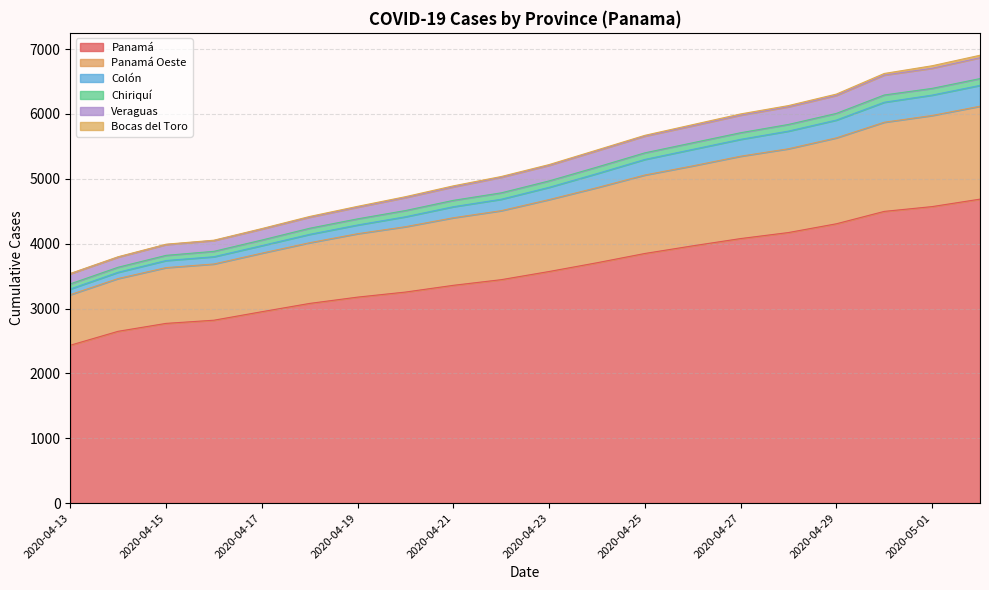

Does the chart display data point markers on the line(s)?

No